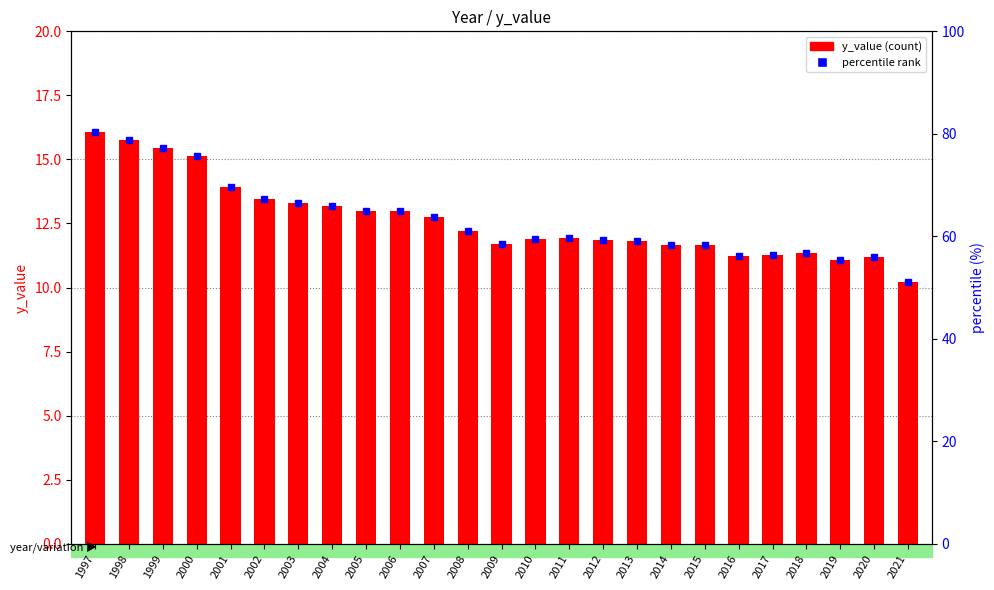

List the labels in order of value, smallest first.

2021, 2019, 2020, 2016, 2017, 2018, 2014, 2015, 2009, 2013, 2012, 2010, 2011, 2008, 2007, 2005, 2006, 2004, 2003, 2002, 2001, 2000, 1999, 1998, 1997